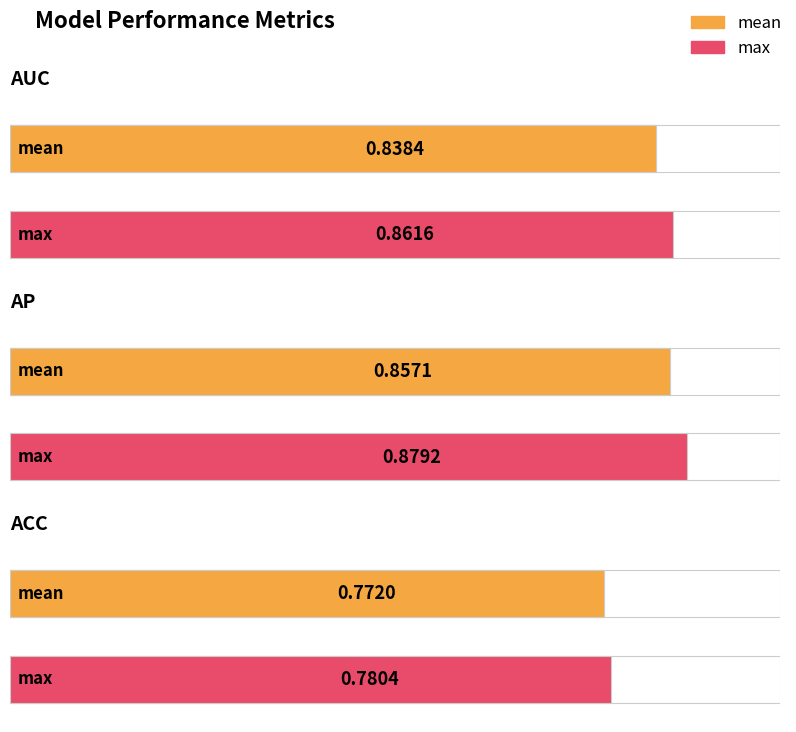

List the series in order of their overall mean, highest first.

max, mean